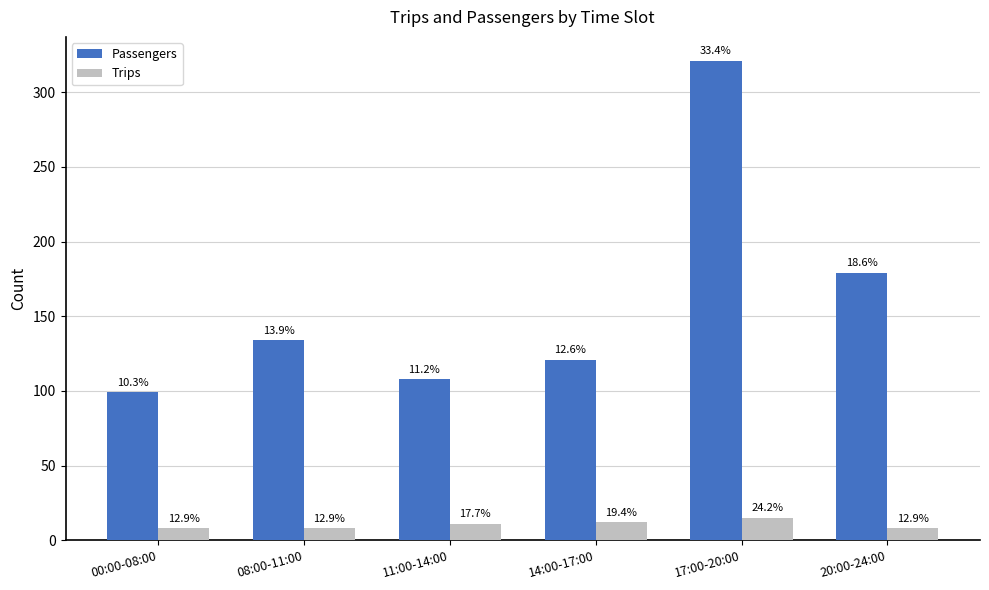

How many bars are there in each group?

2